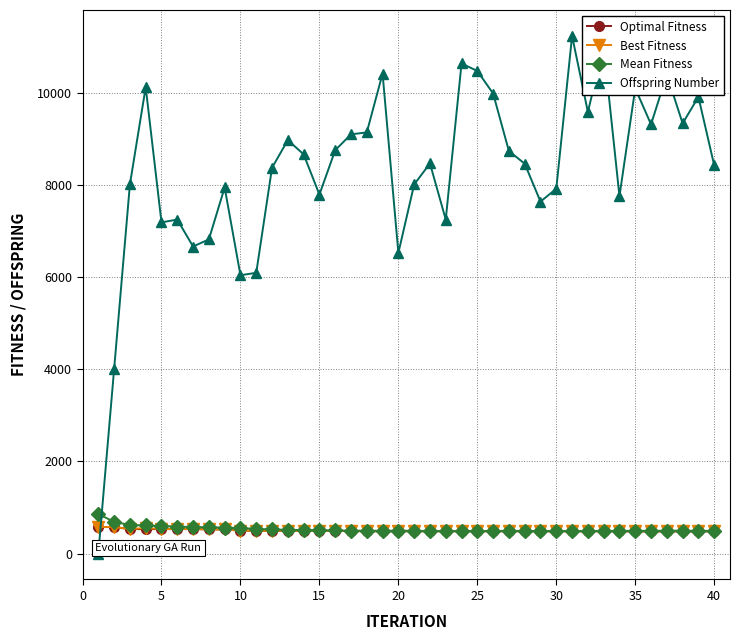

How many intersections are there between Optimal Fitness and Offspring Number?

1